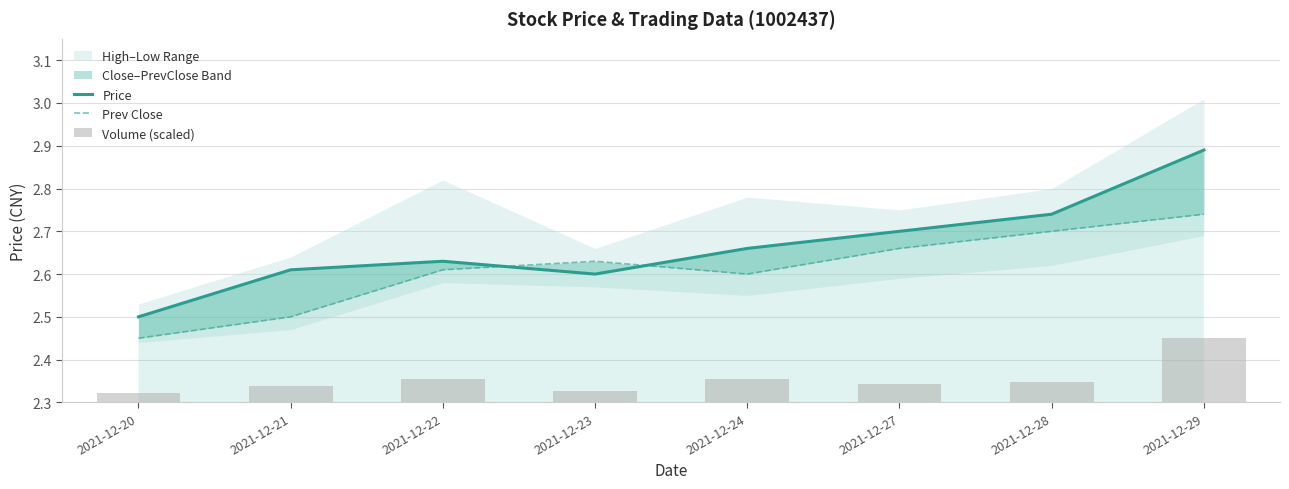

Reading right to left, what are all the values shown in this chart?

Price: 2021-12-29=2.9	2021-12-28=2.7	2021-12-27=2.7	2021-12-24=2.7	2021-12-23=2.6	2021-12-22=2.6	2021-12-21=2.6	2021-12-20=2.5
Prev Close: 2021-12-29=2.7	2021-12-28=2.7	2021-12-27=2.7	2021-12-24=2.6	2021-12-23=2.6	2021-12-22=2.6	2021-12-21=2.5	2021-12-20=2.5
Volume (scaled): 2021-12-29=0.2	2021-12-28=0.1	2021-12-27=0.1	2021-12-24=0.1	2021-12-23=0.0	2021-12-22=0.1	2021-12-21=0.0	2021-12-20=0.0